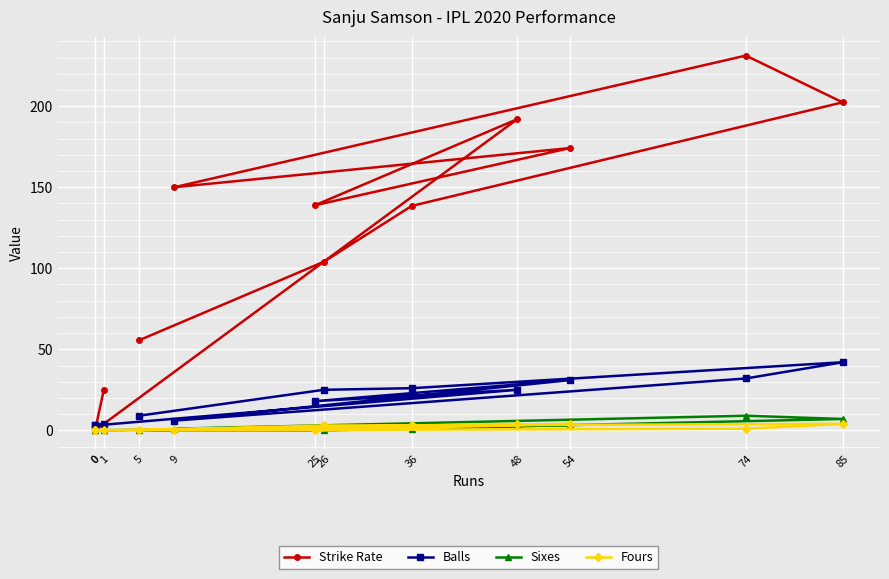

What is the sum of the Strike Rate values at 5 and 25?

194.4